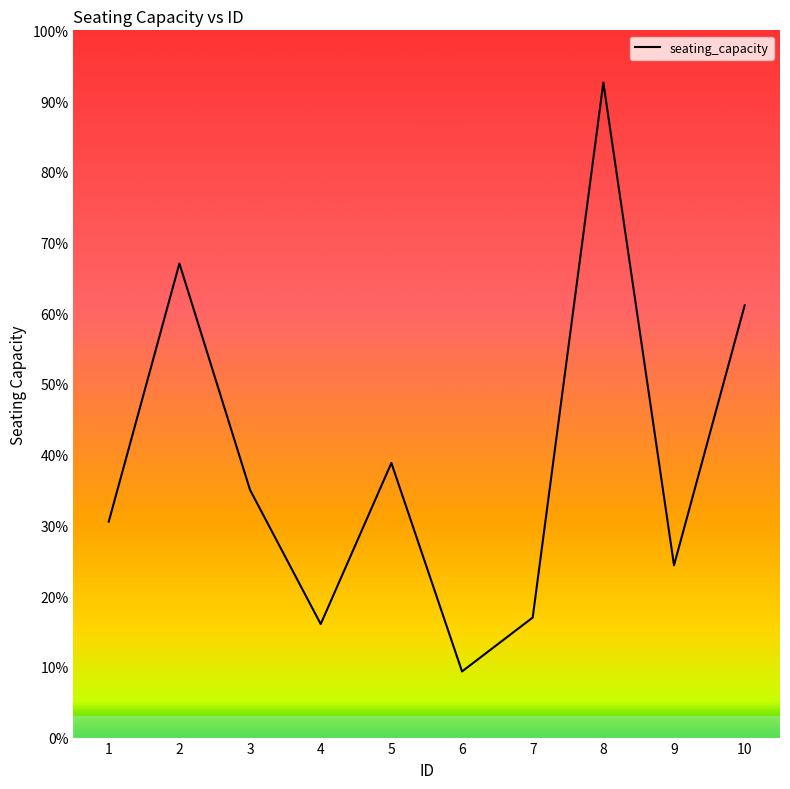

Does the chart display data point markers on the line(s)?

No